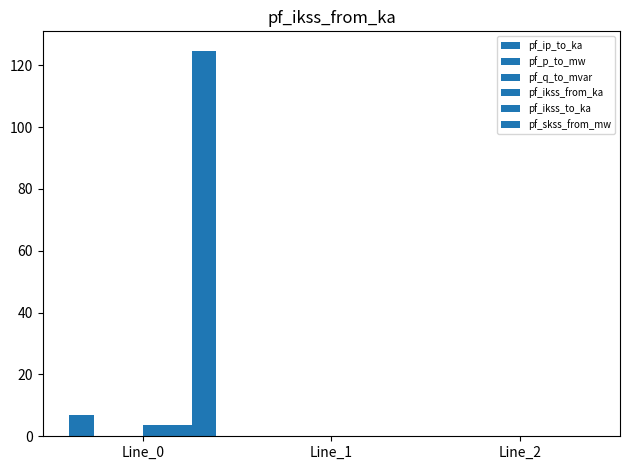

Is the value of pf_p_to_mw at Line_0 greater than the value of pf_ikss_from_ka at Line_1?

No